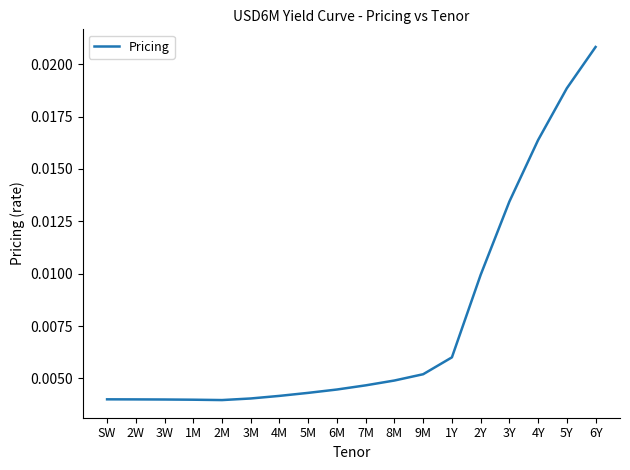

Between 7M and 3M, which is larger?

7M